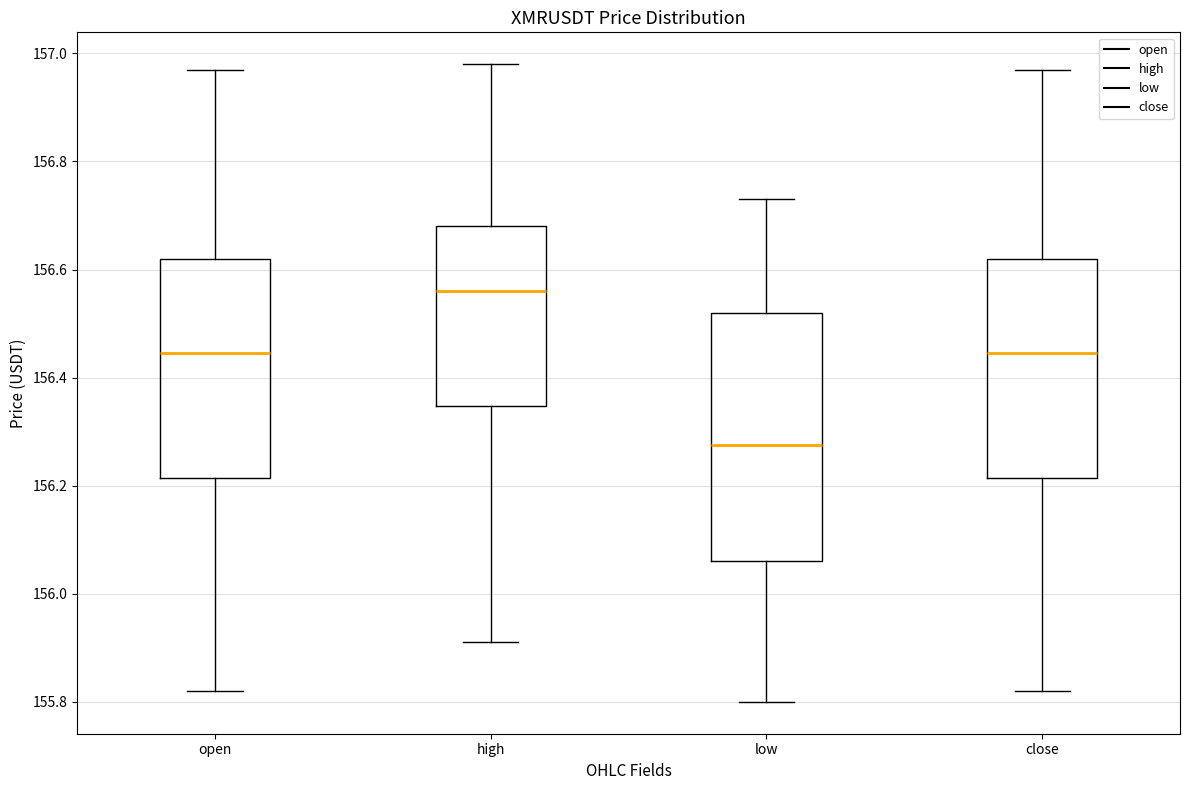

Which box's median line is the highest?

high